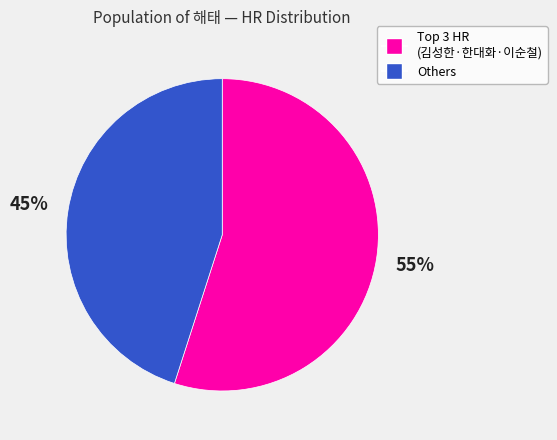

To the nearest percent, what is the difference between the largest and smallest slice percentages?

10%